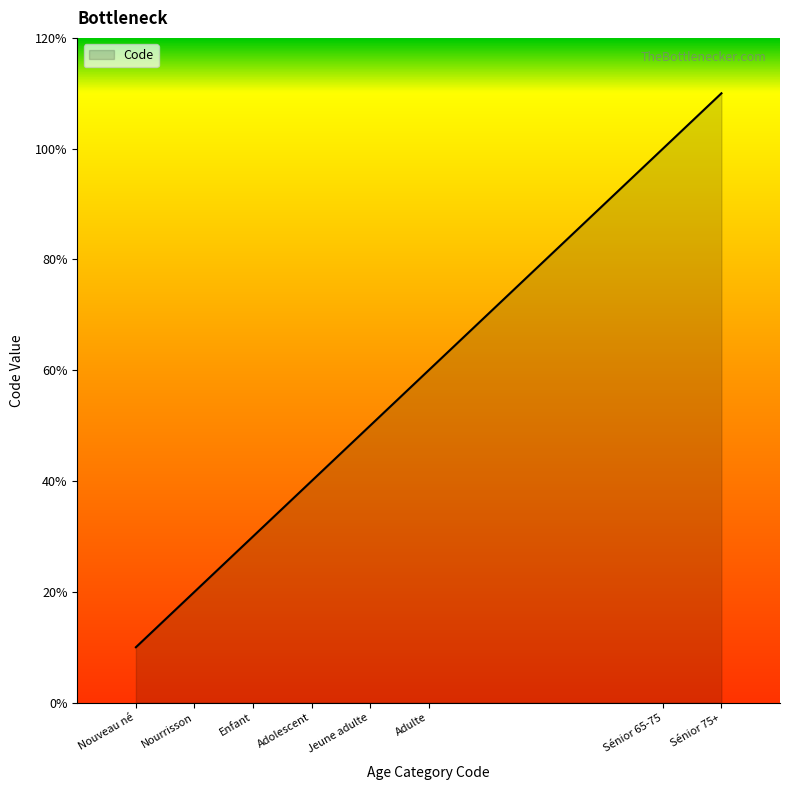

At which category does the chart reach its minimum across all series?

Nouveau né